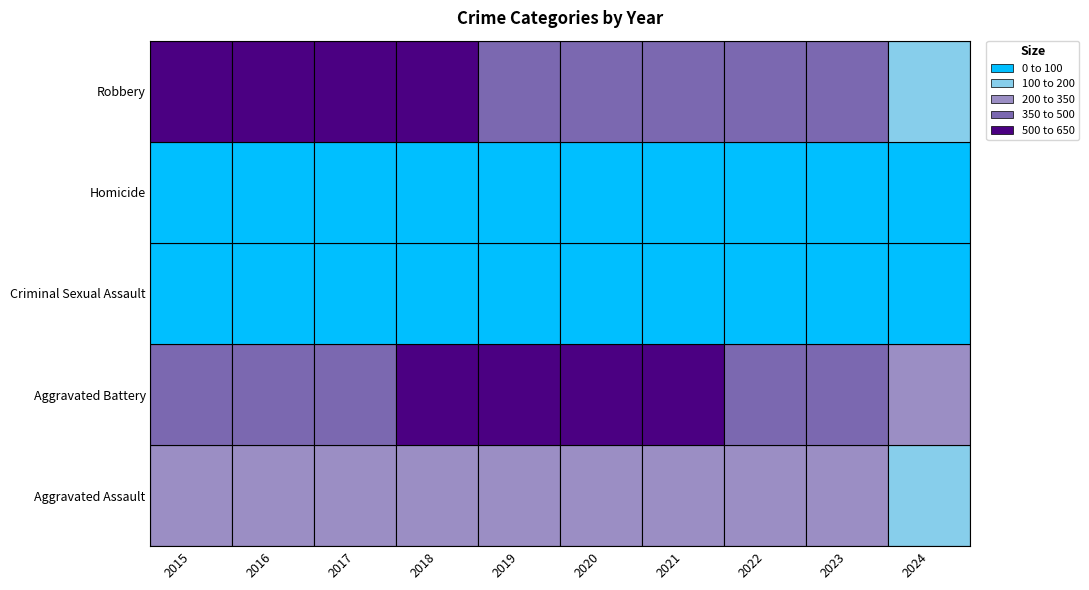

How many values in the Criminal Sexual Assault series exceed 58?

4